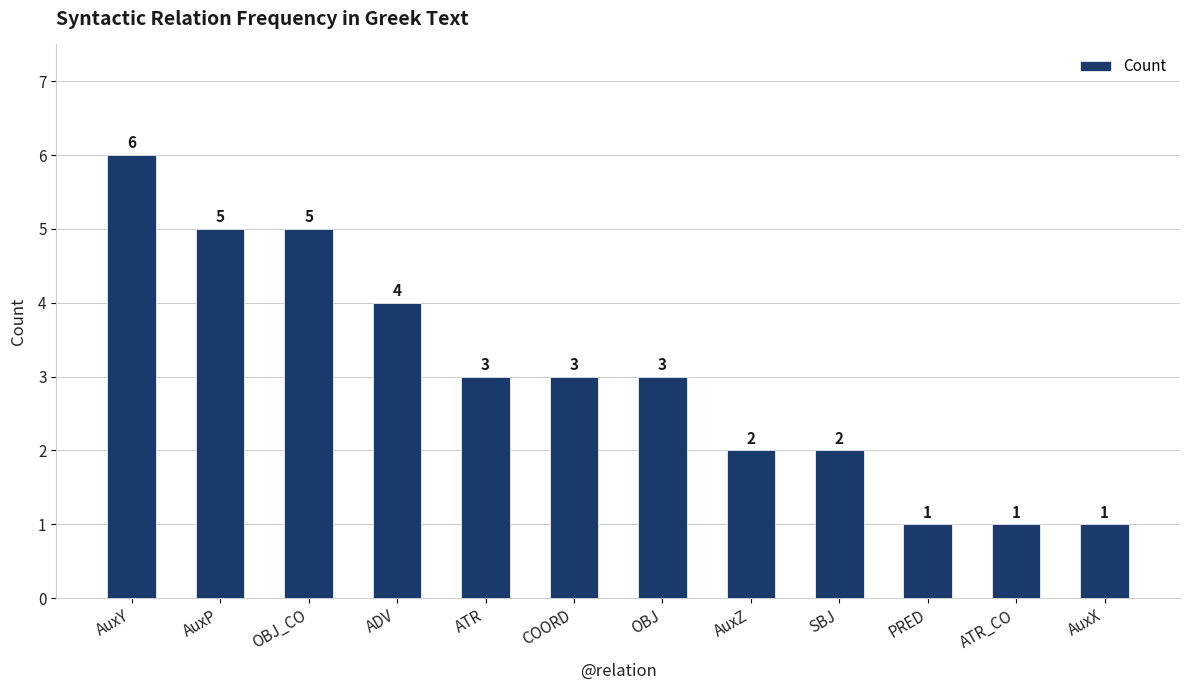

What is the maximum value shown in the chart?

6